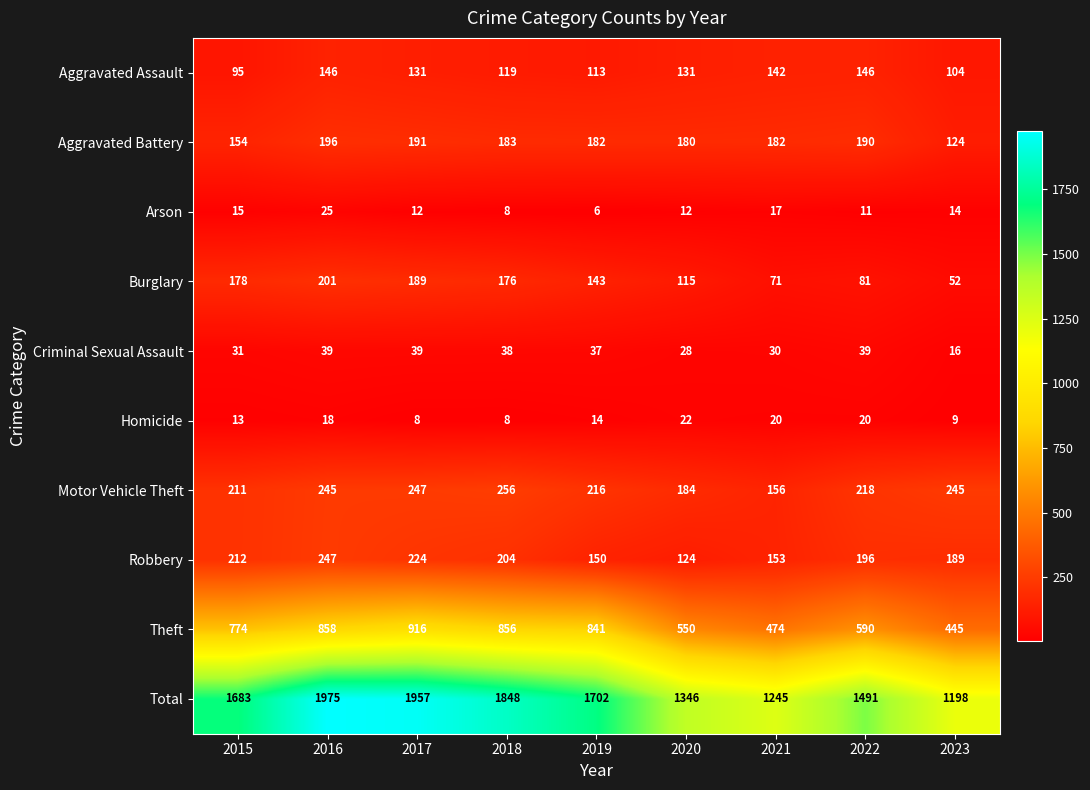

Between 2022 and 2023, which series saw the biggest shift?

Total